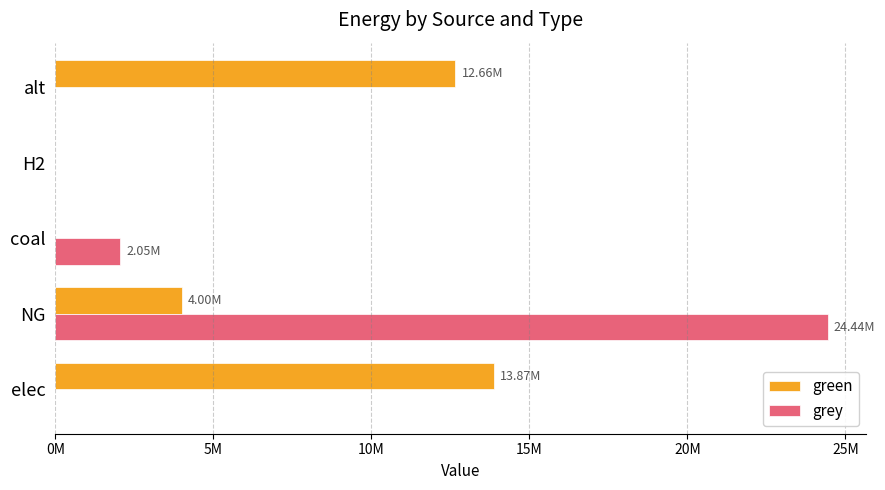

What are all the series names shown in the legend?

green, grey